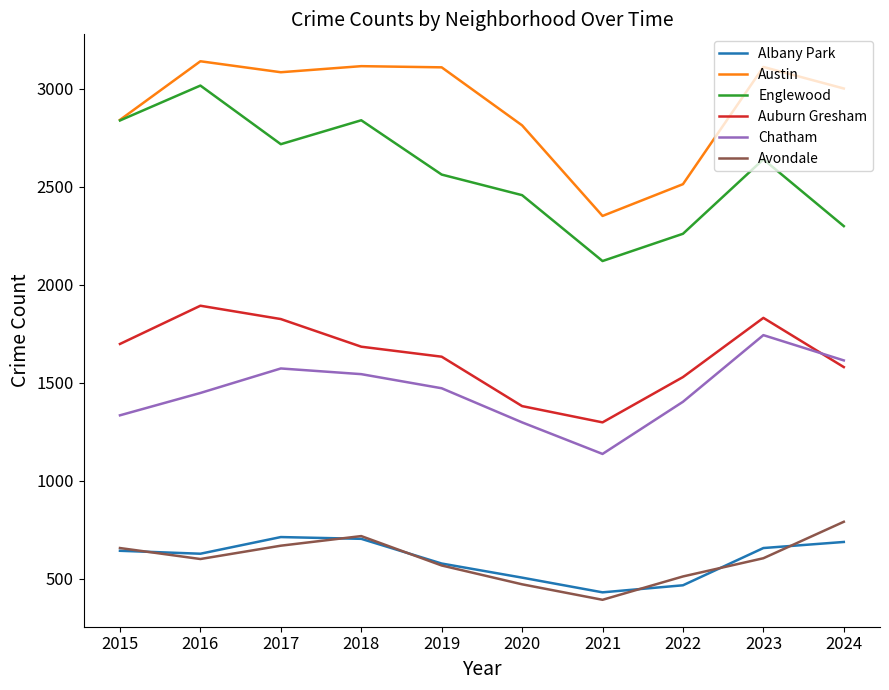

Which category has the highest value in the Englewood series?

2016